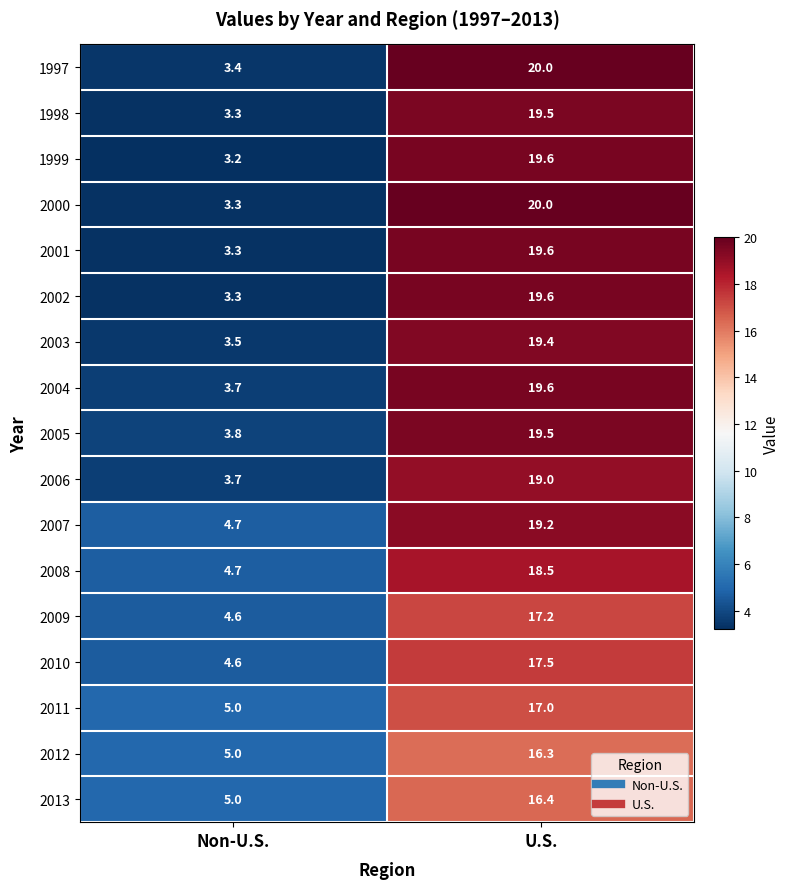

Rank the categories by 2010 value from highest to lowest.

U.S., Non-U.S.